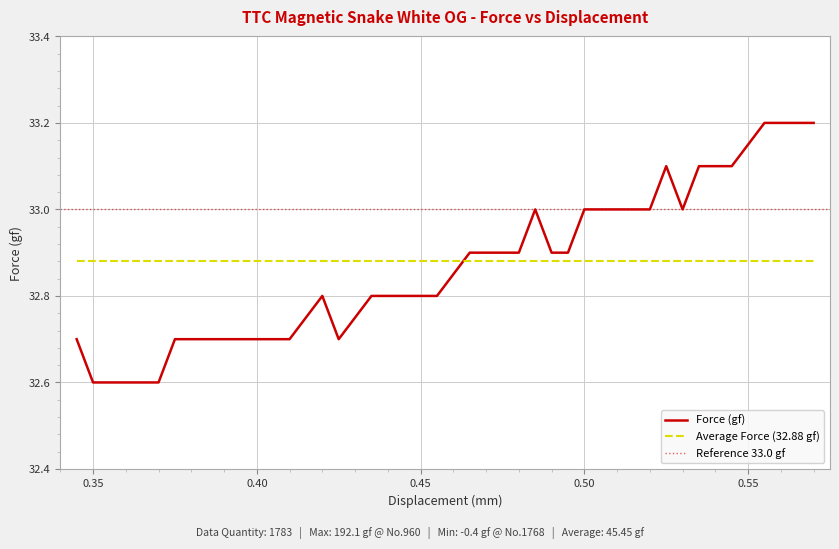

What is the minimum value for Force (gf)?

32.6